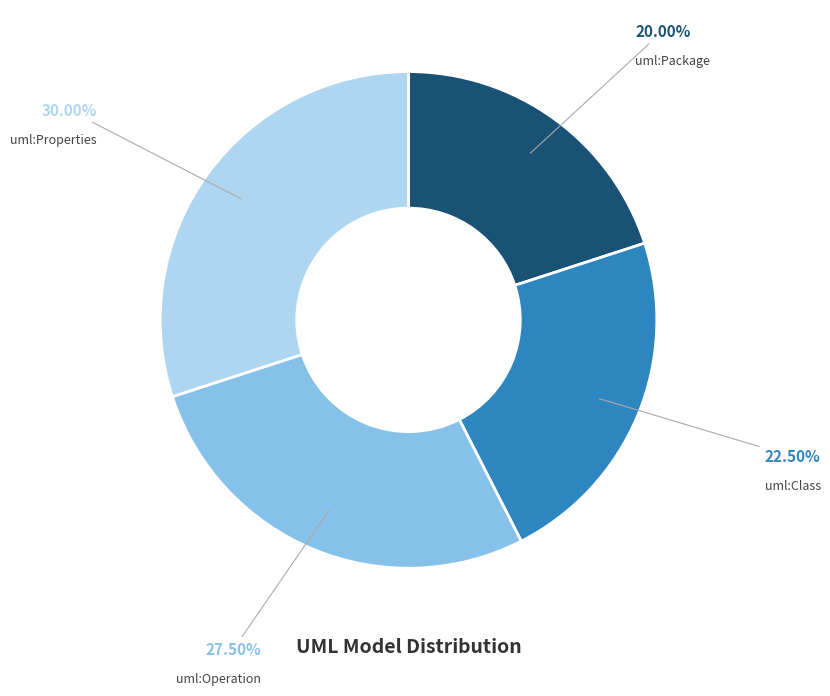

To the nearest percent, what is the difference between the uml:Package and uml:Properties slice percentages?

10%